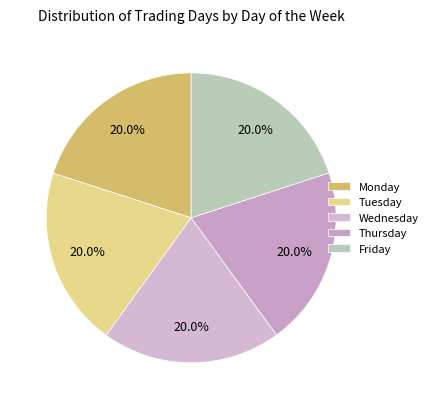

How many slices are in this pie chart?

5